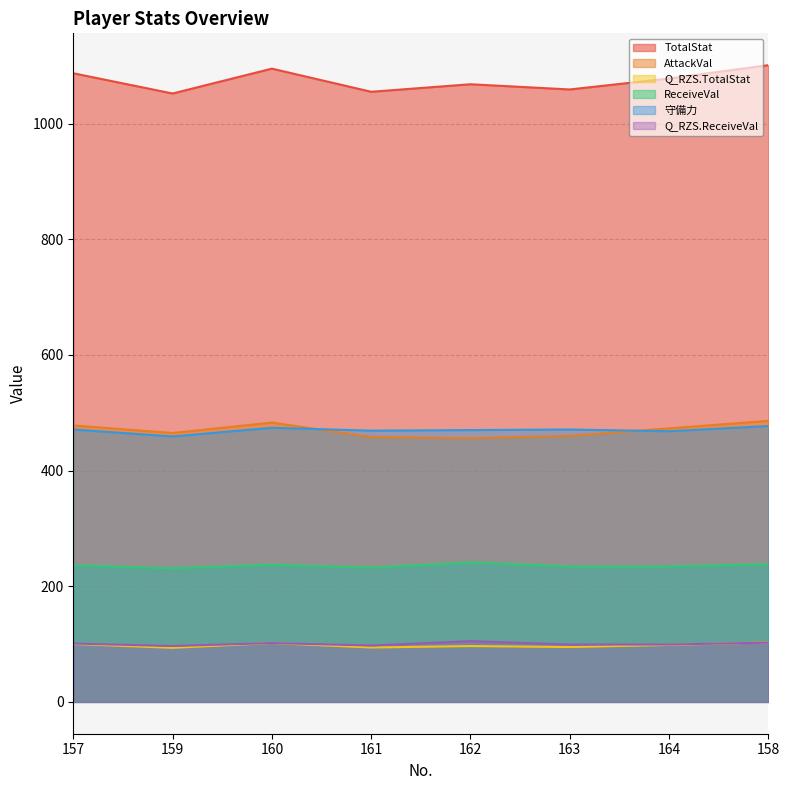

What is the total value across all series at 157?

2473.0